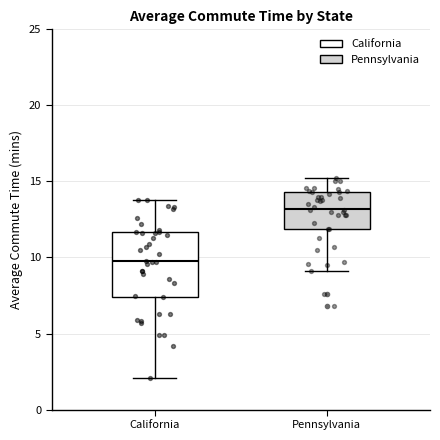

Where does the upper whisker of the box for California end on the y-axis? The values are not printed on the chart, so give them approximately, as read against the axis.

14.0